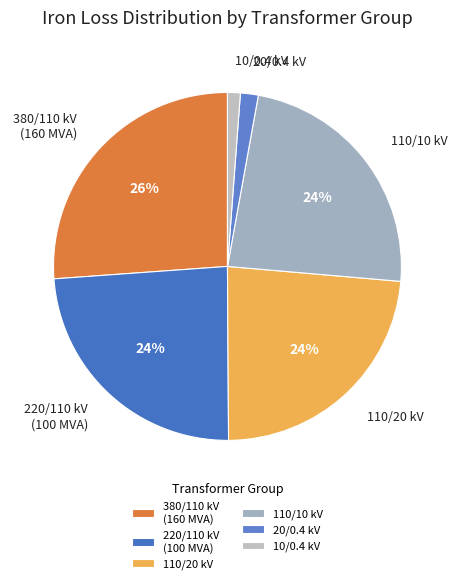

To the nearest percent, what is the difference between the largest and smallest slice percentages?

25%